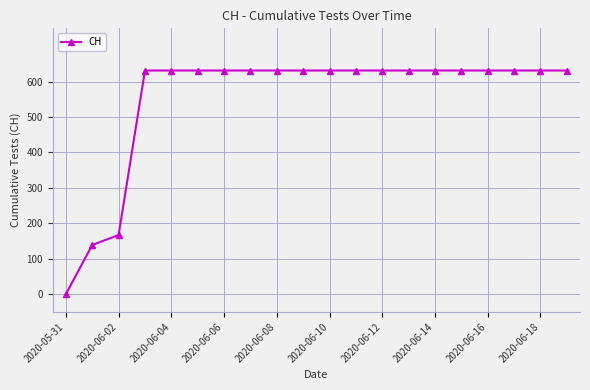

What is the value of the 11th point from the left?

631